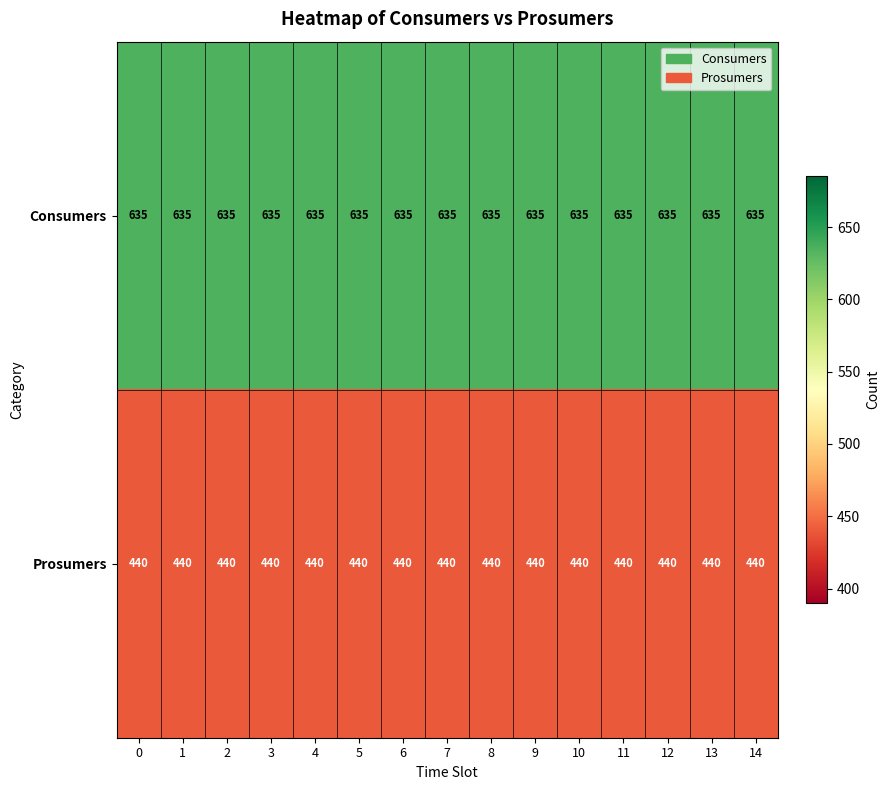

The value of Prosumers at 0 is 440. True or false?

True